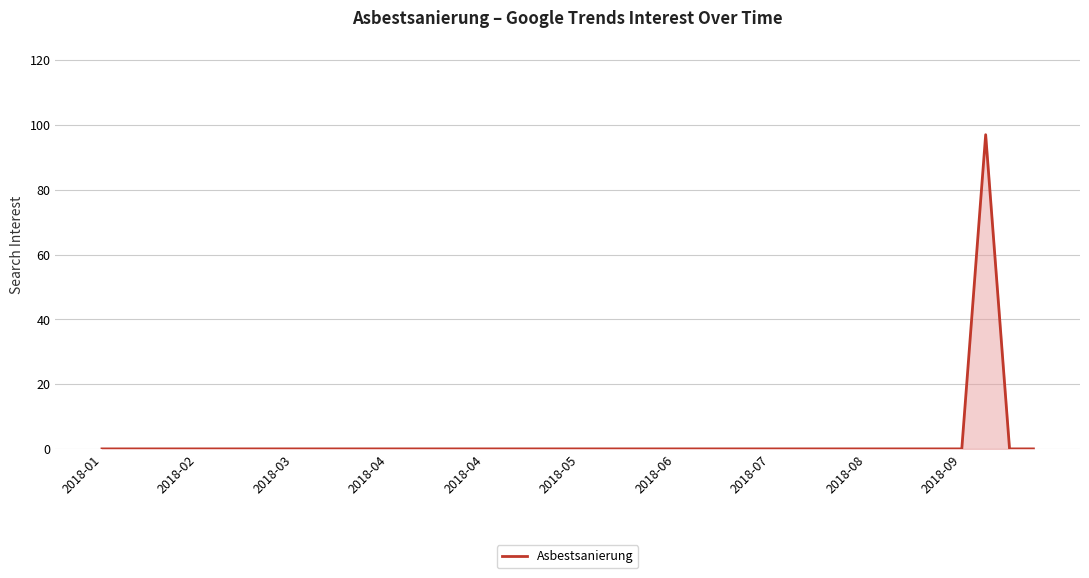

What is the difference between the maximum and minimum values?

97